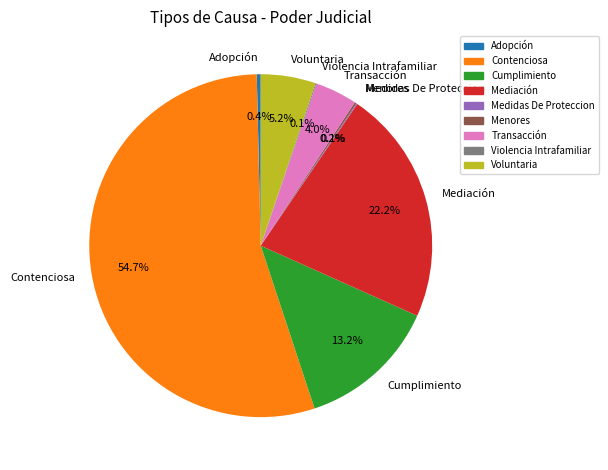

Which slice is the largest?

Contenciosa